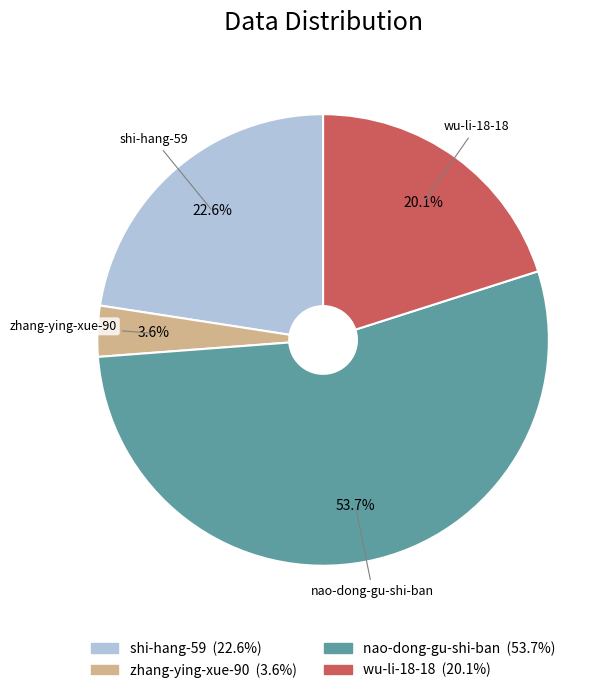

Which slice is the smallest?

zhang-ying-xue-90